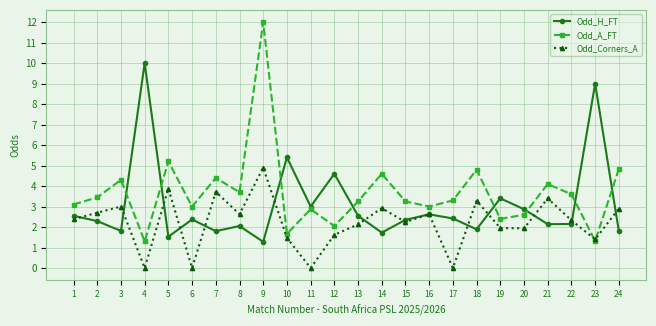

At which category does Odd_Corners_A reach its first local valley?

4